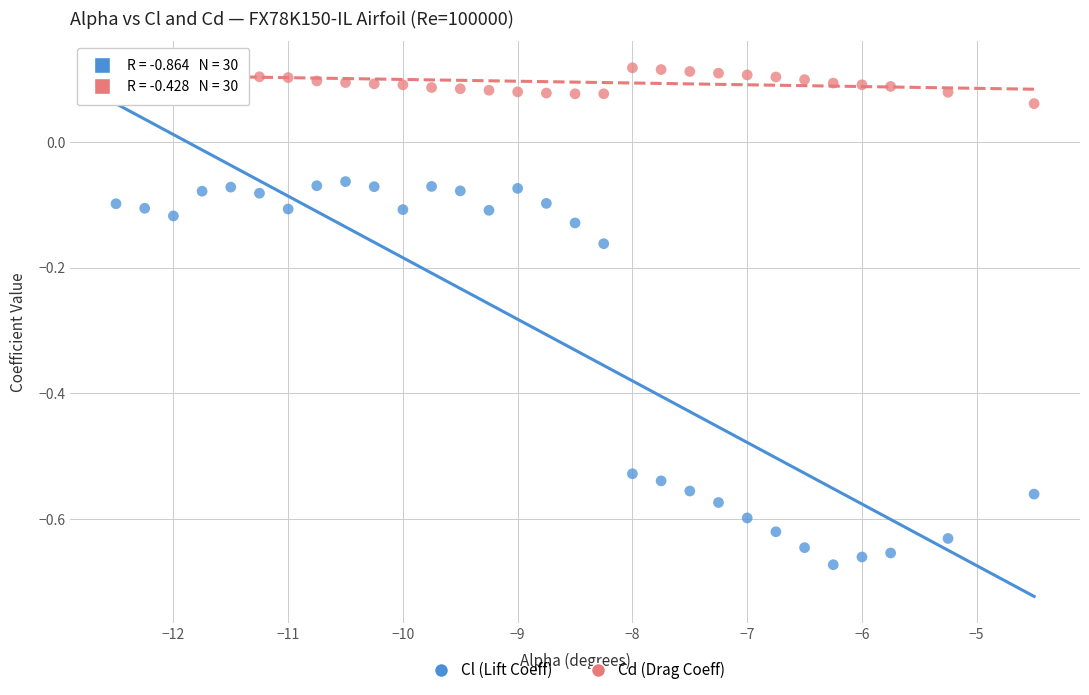

Which series contains the lowest Y value?

Cl (Lift Coeff)